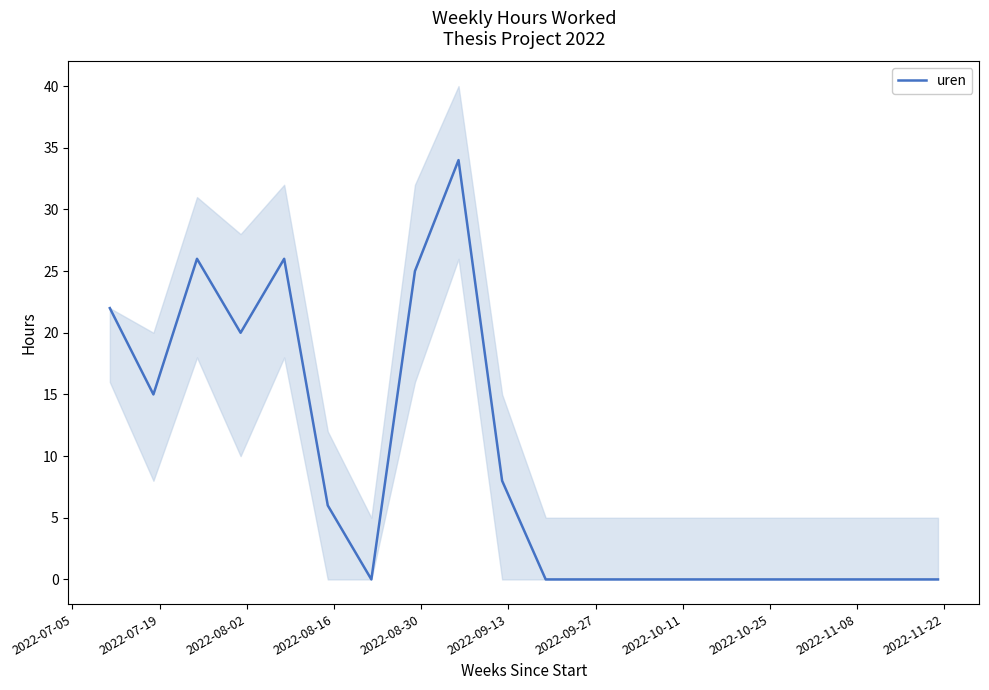

What is the average value?

9